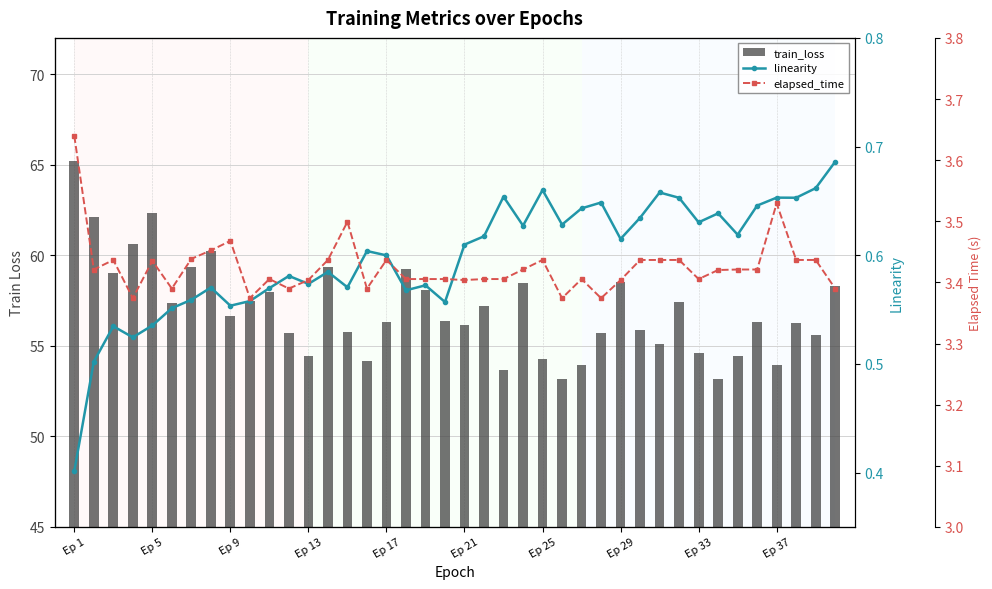

What is the lowest value of the linearity series?

0.4